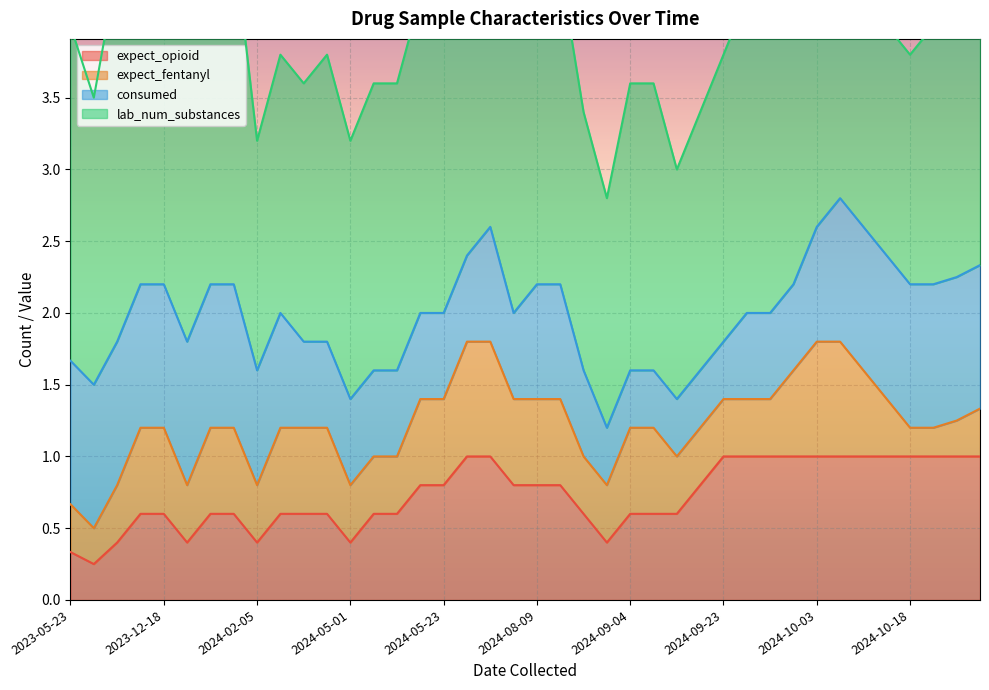

How many interior local peaks does the lab_num_substances series have?

6